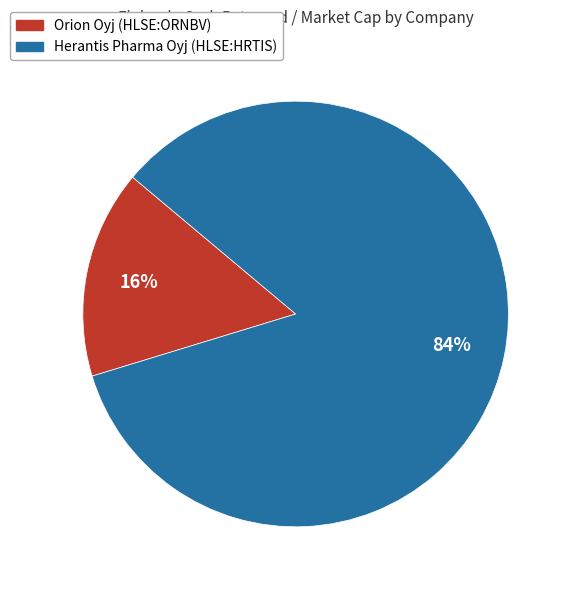

To the nearest percent, what is the difference between the largest and smallest slice percentages?

68%